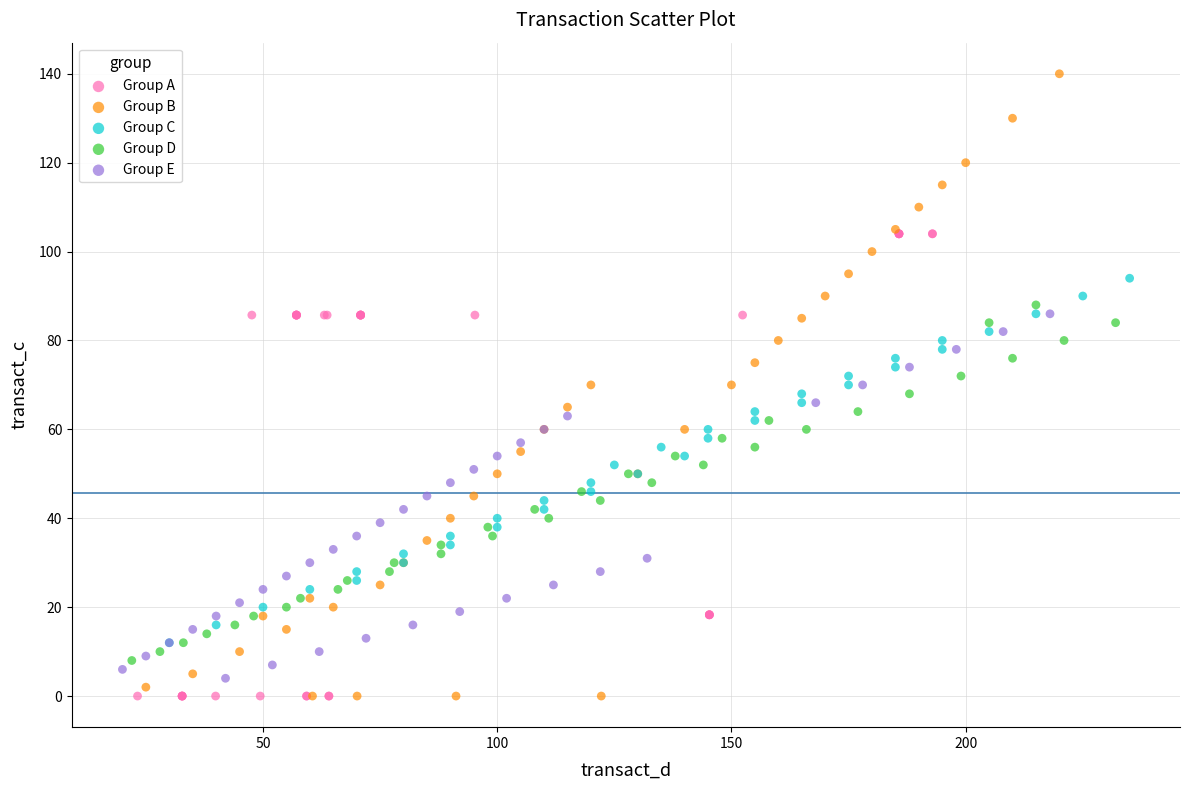

Which series has the largest Y range (max minus min)?

Group B